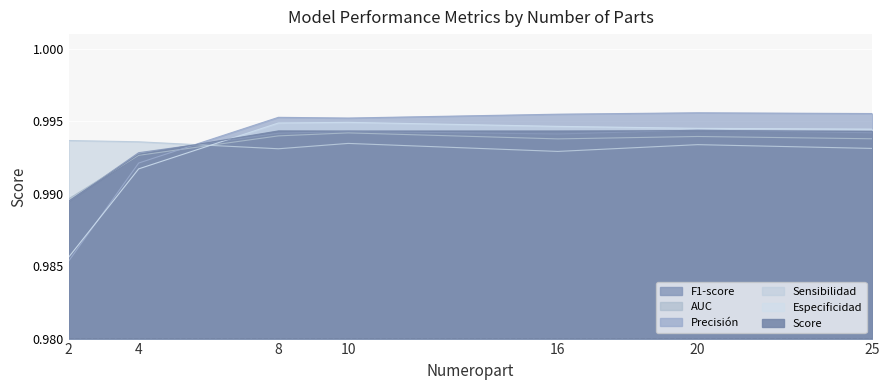

Which series changed the most between 8 and 25?

Especificidad